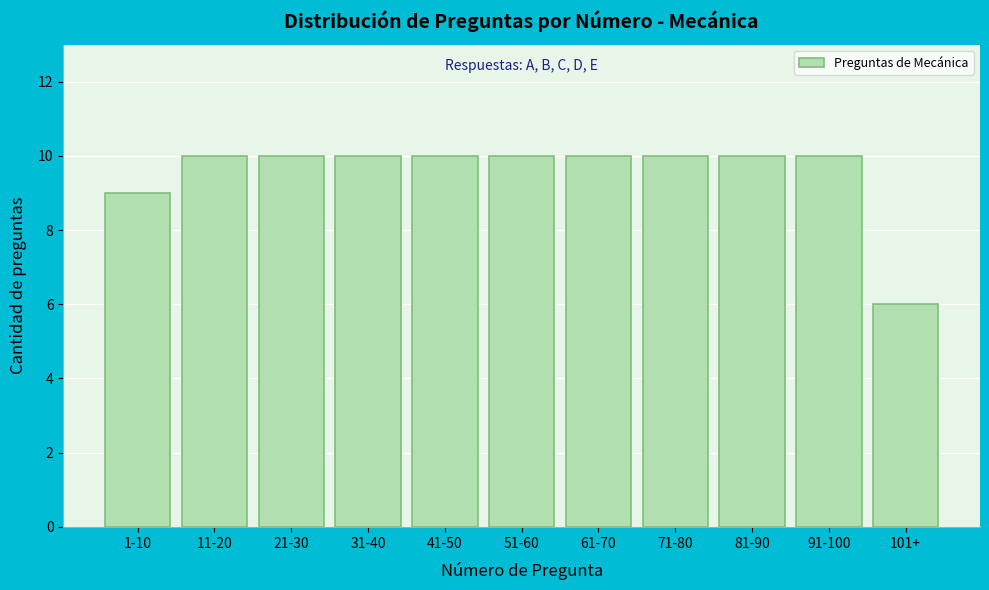

Reading left to right, what are all the values shown in this chart?

1-10=9	11-20=10	21-30=10	31-40=10	41-50=10	51-60=10	61-70=10	71-80=10	81-90=10	91-100=10	101+=6